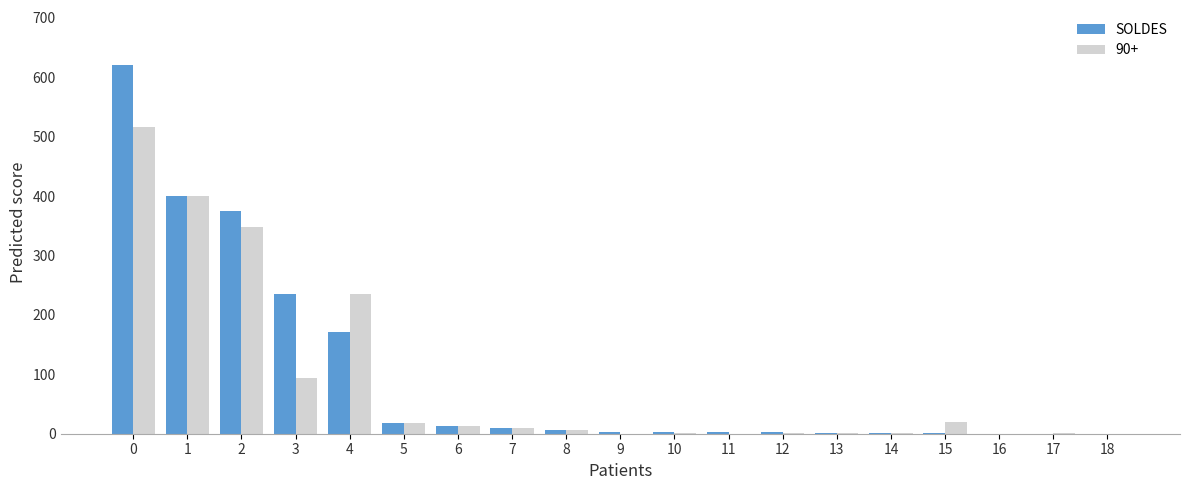

Between 0 and 16, which series saw the biggest shift?

SOLDES